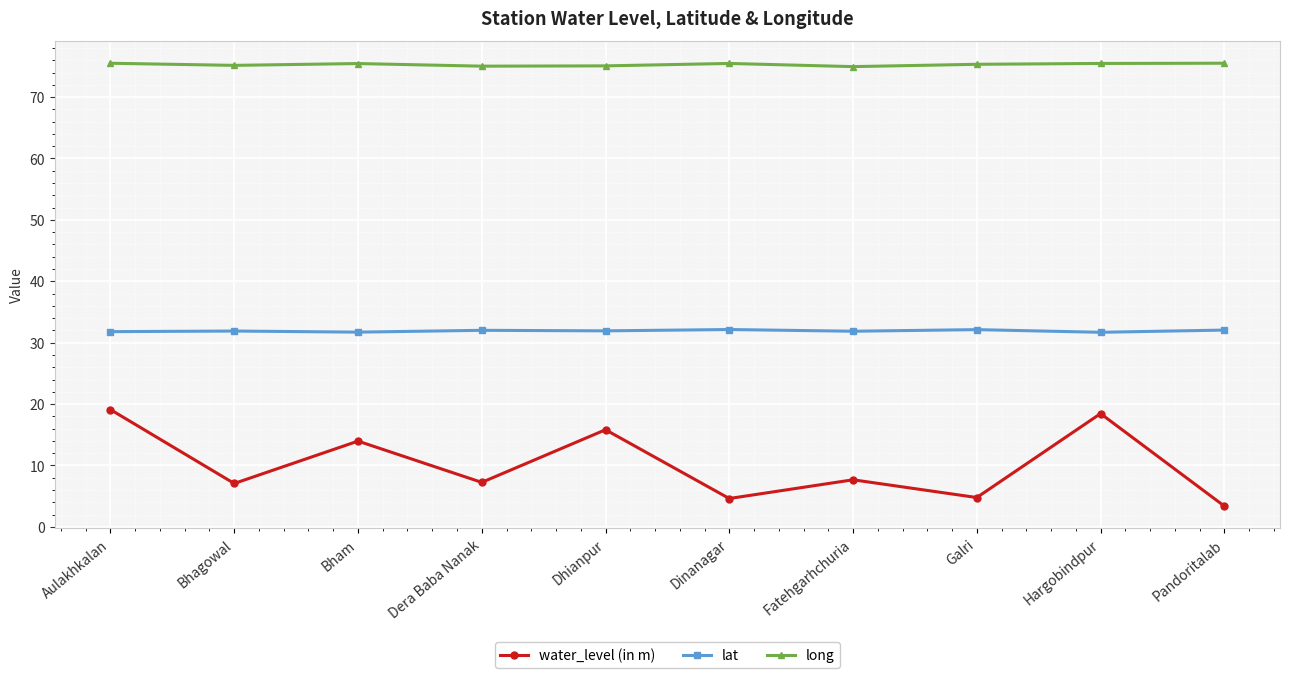

Is this an area chart (filled region under the line)?

No